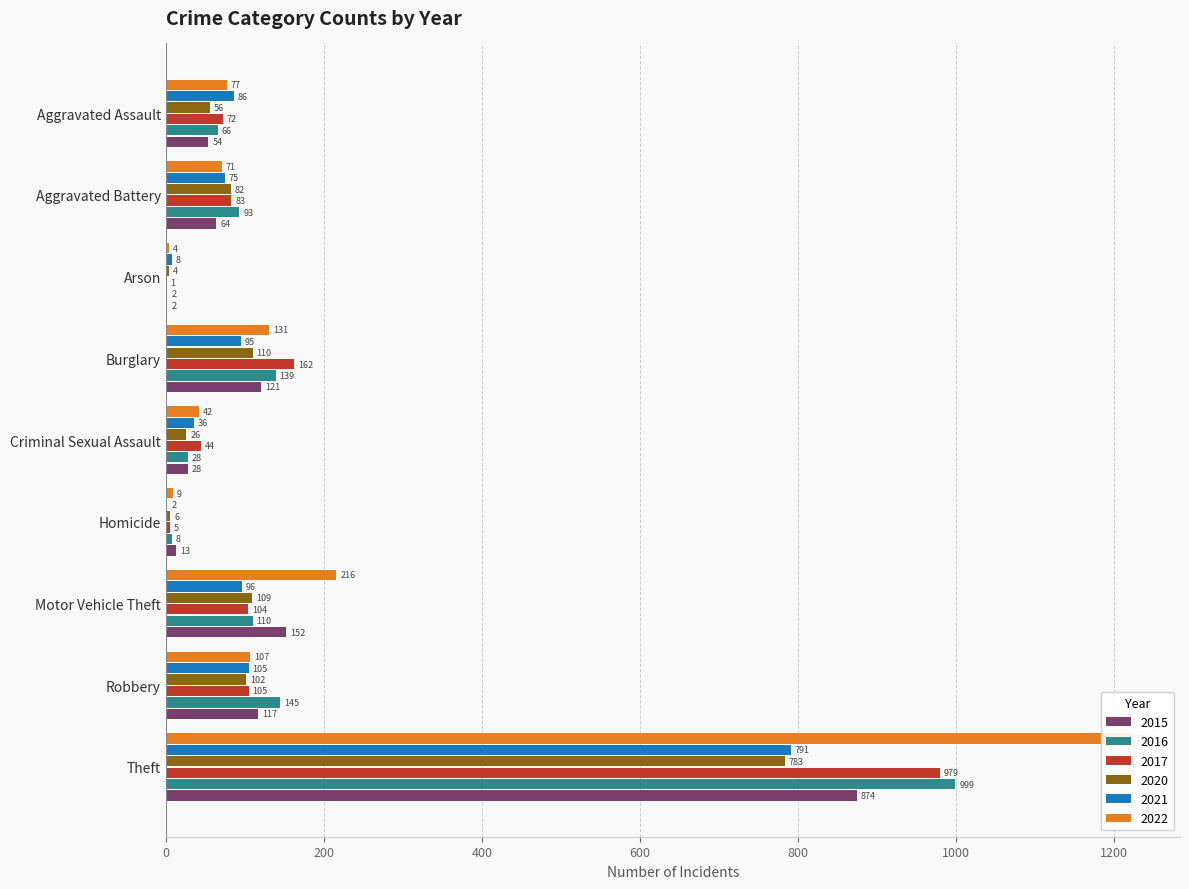

The value of 2016 at Burglary is 139. True or false?

True